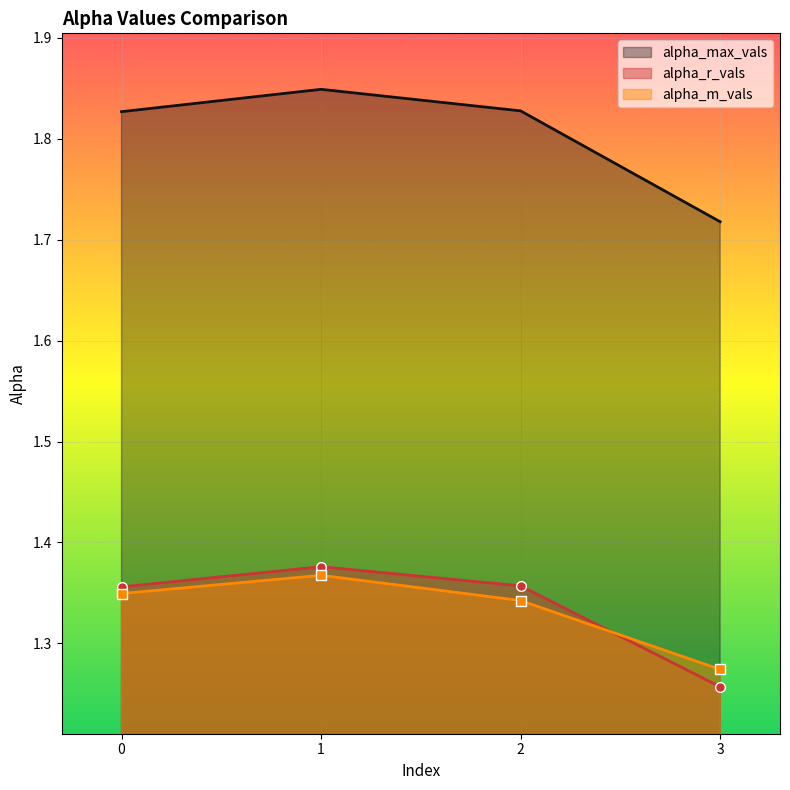

True or false: alpha_m_vals and alpha_max_vals intersect in this chart.

False